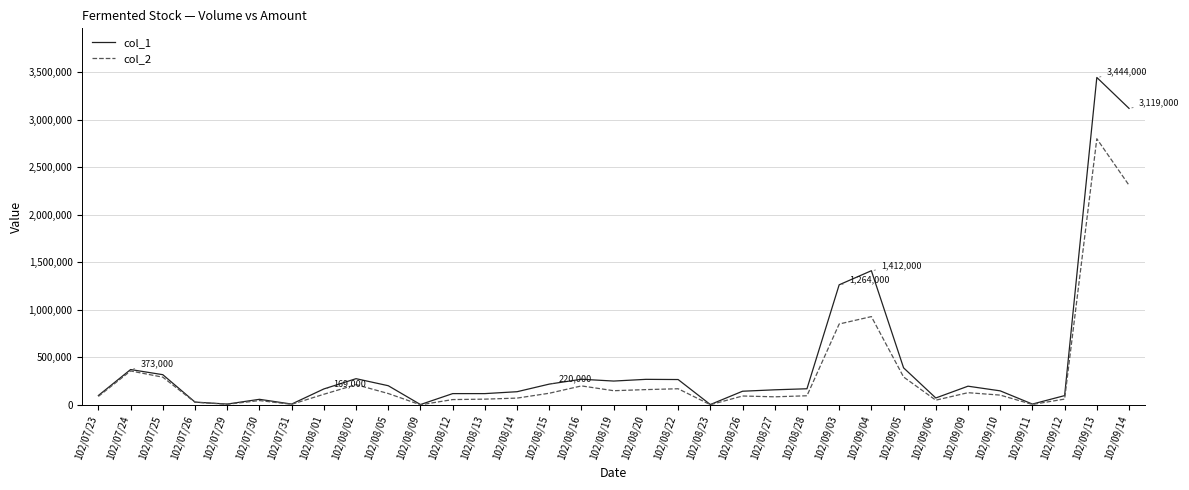

Which series changed the most between 102/08/09 and 102/09/12?

col_1